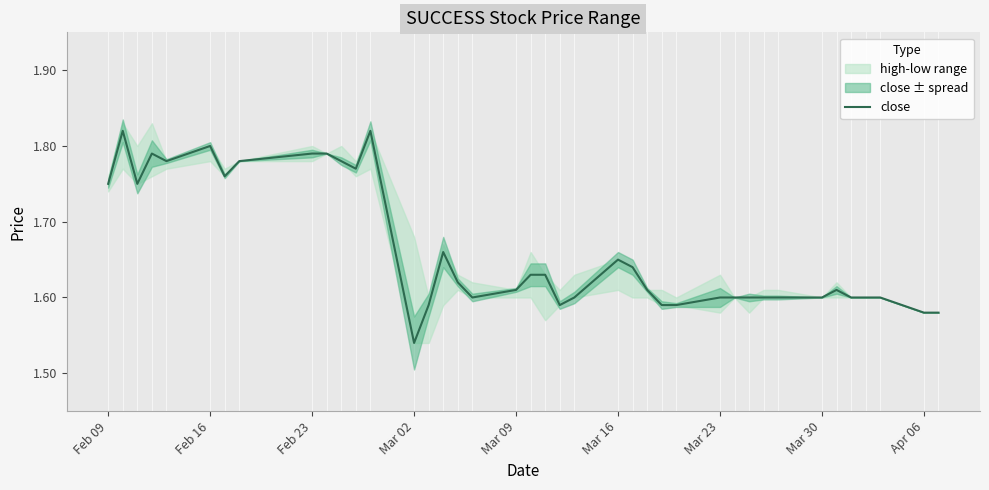

Is it true that close equals 2.5 at Feb 16?

False